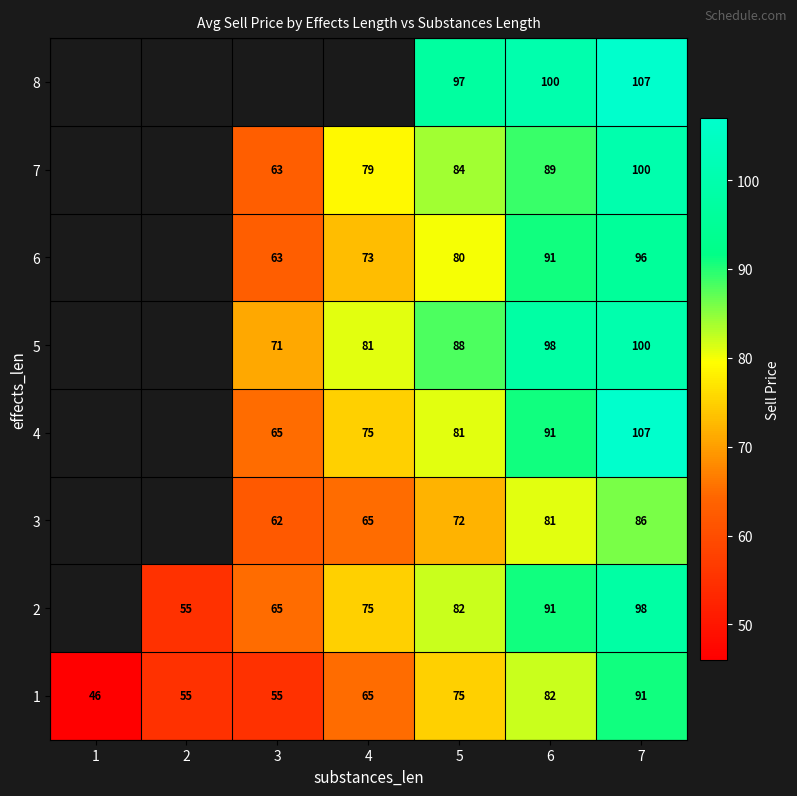

Rank the series at 5 from lowest to highest value.

3, 1, 6, 4, 2, 7, 5, 8